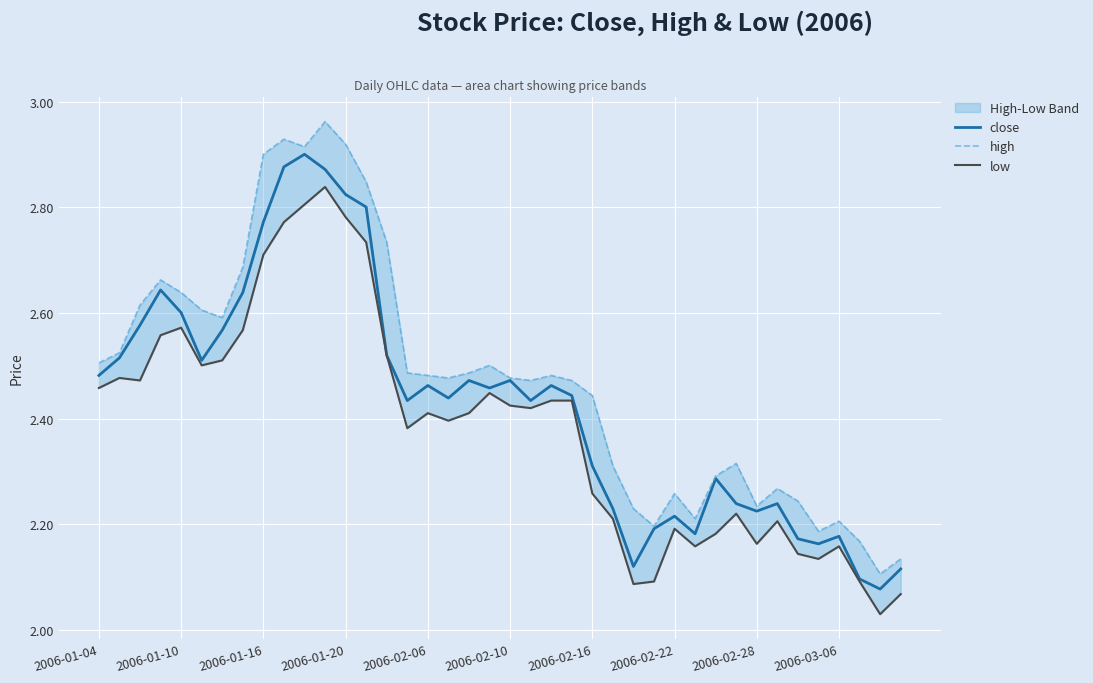

True or false: high and low cross at least once.

False